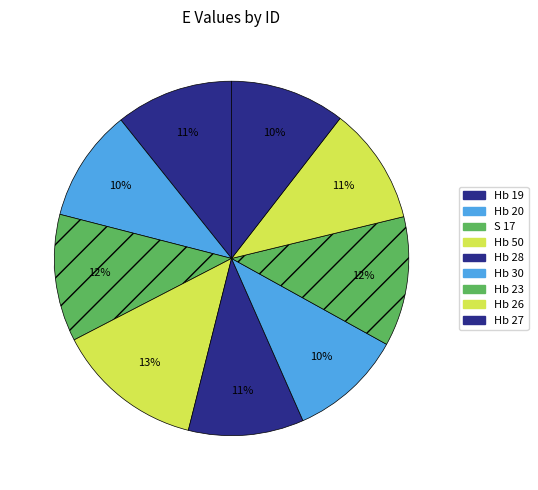

Rank the categories by value from highest to lowest.

Hb 50, Hb 23, S 17, Hb 19, Hb 26, Hb 28, Hb 27, Hb 30, Hb 20